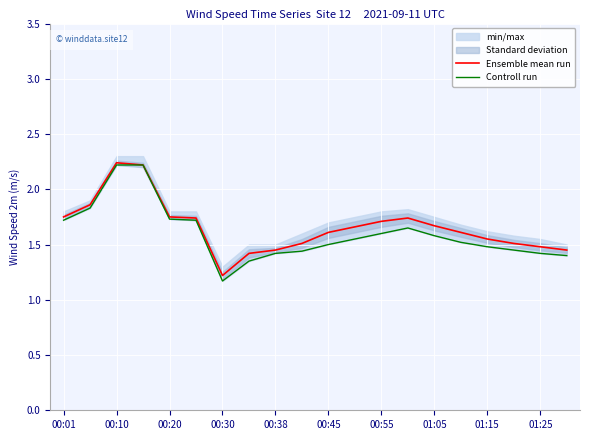

What is the average value of the Controll run series?

1.6